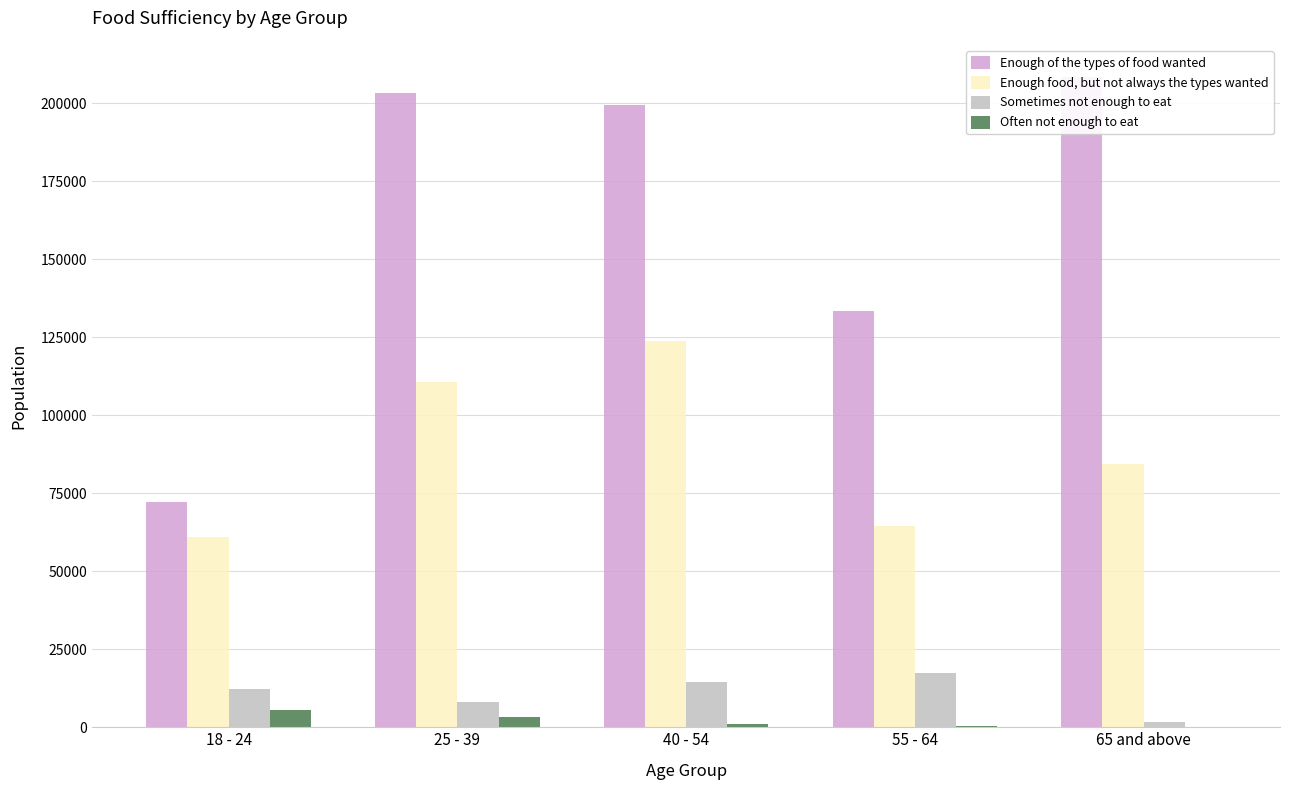

Reading right to left, transcribe all the data shown in this chart.

Enough of the types of food wanted: 65 and above=208256	55 - 64=133498	40 - 54=199349	25 - 39=203359	18 - 24=72025
Enough food, but not always the types wanted: 65 and above=84316	55 - 64=64416	40 - 54=123848	25 - 39=110562	18 - 24=60848
Sometimes not enough to eat: 65 and above=1786	55 - 64=17255	40 - 54=14428	25 - 39=8209	18 - 24=12185
Often not enough to eat: 65 and above=31	55 - 64=333	40 - 54=948	25 - 39=3225	18 - 24=5543